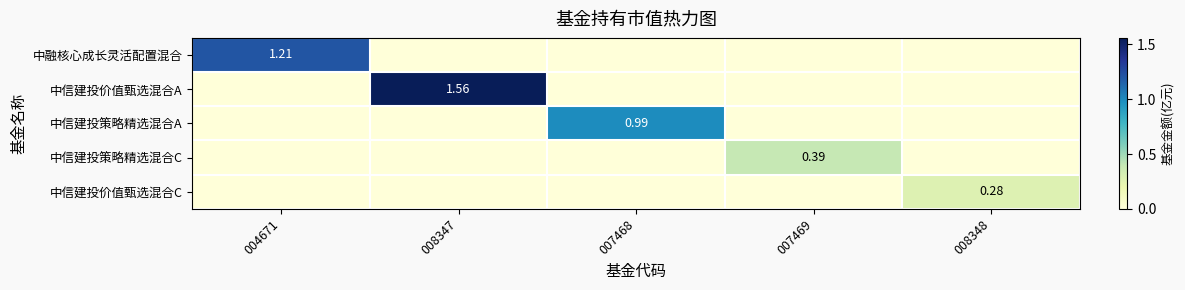

At which category does the chart reach its minimum across all series?

008347